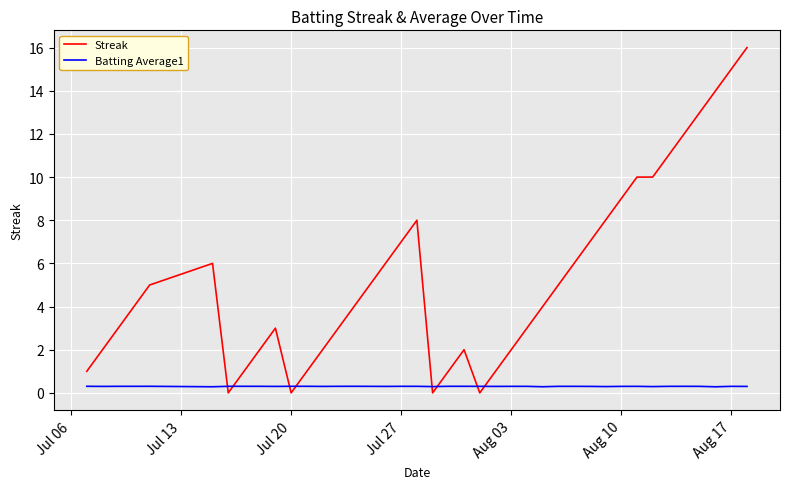

Which series has the widest spread of values?

Streak